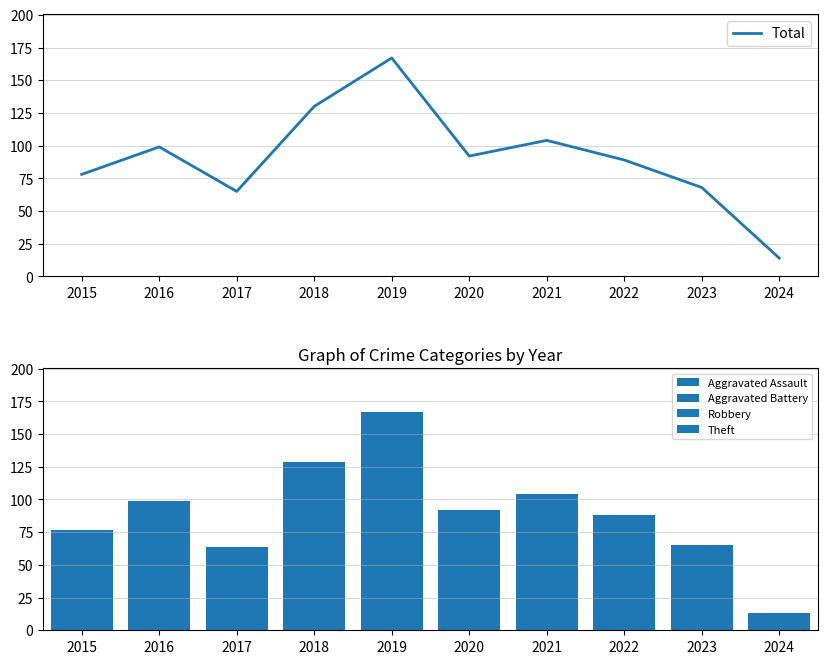

What are all the series names shown in the legend?

Total, Aggravated Assault, Aggravated Battery, Robbery, Theft